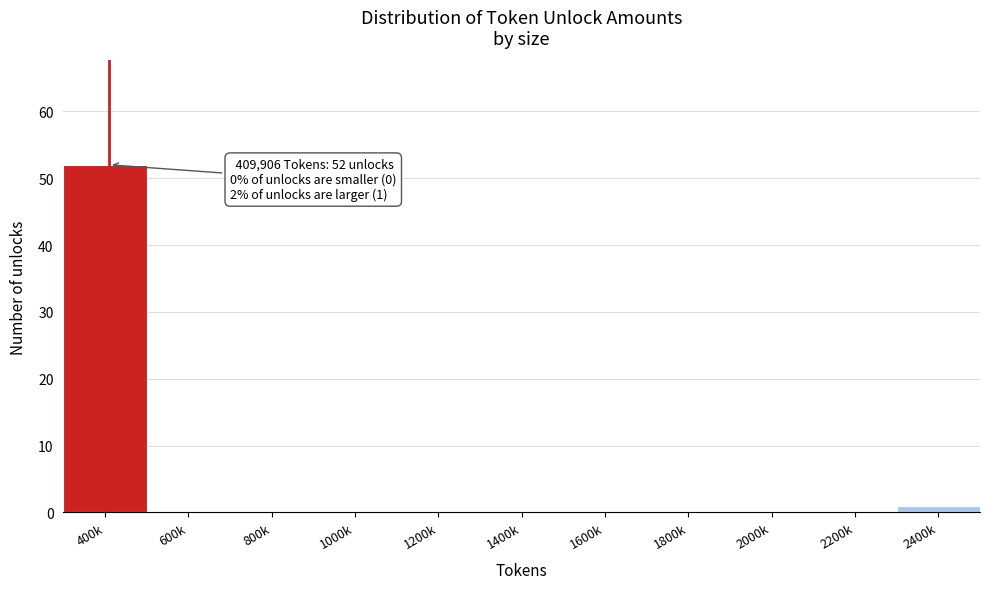

Reading left to right, transcribe all the data shown in this chart.

400k=52	600k=0	800k=0	1000k=0	1200k=0	1400k=0	1600k=0	1800k=0	2000k=0	2200k=0	2400k=1